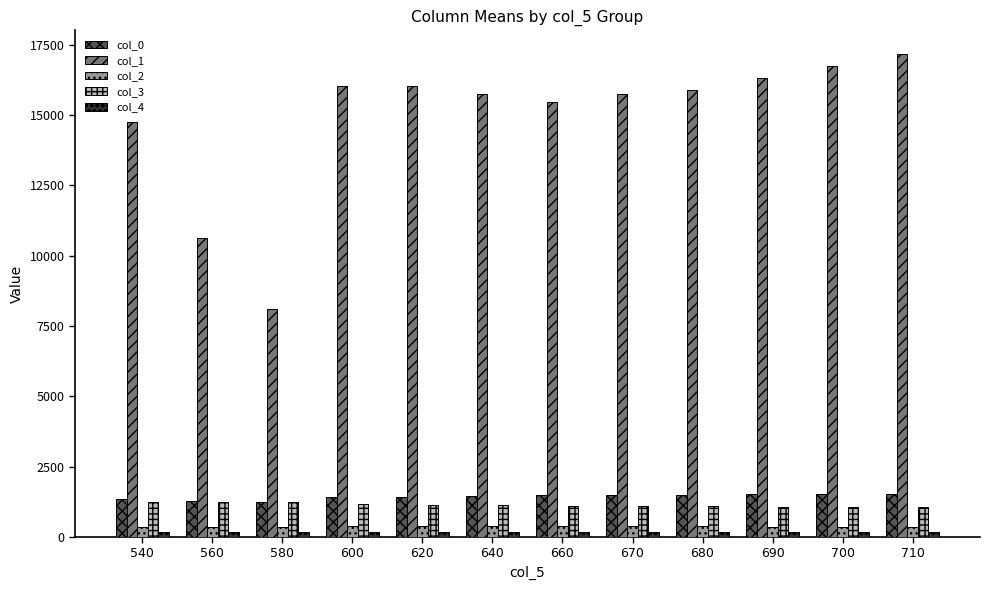

What is the highest value of the col_0 series?

1542.1